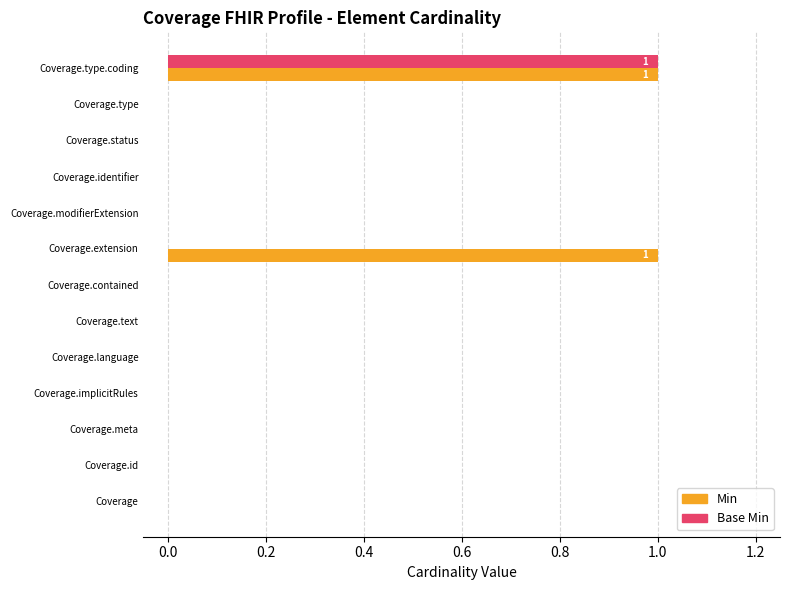

True or false: Base Min has a value of 1 at Coverage.implicitRules.

False